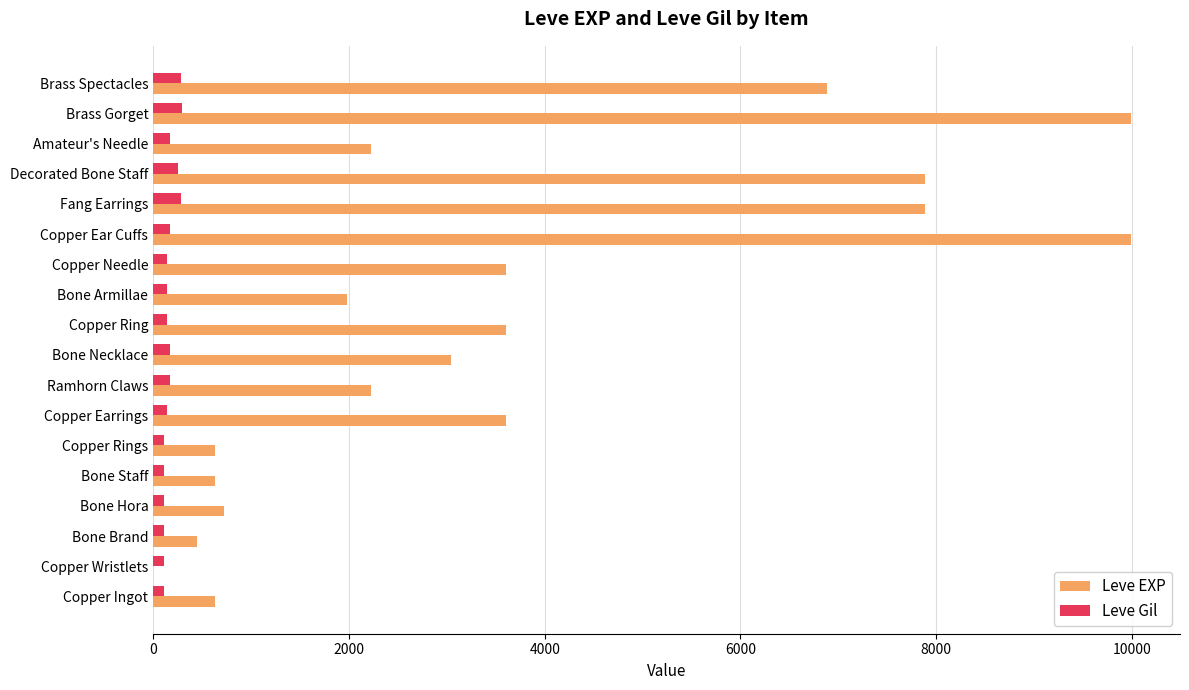

The Leve EXP series shows 516 at Ramhorn Claws. True or false?

False